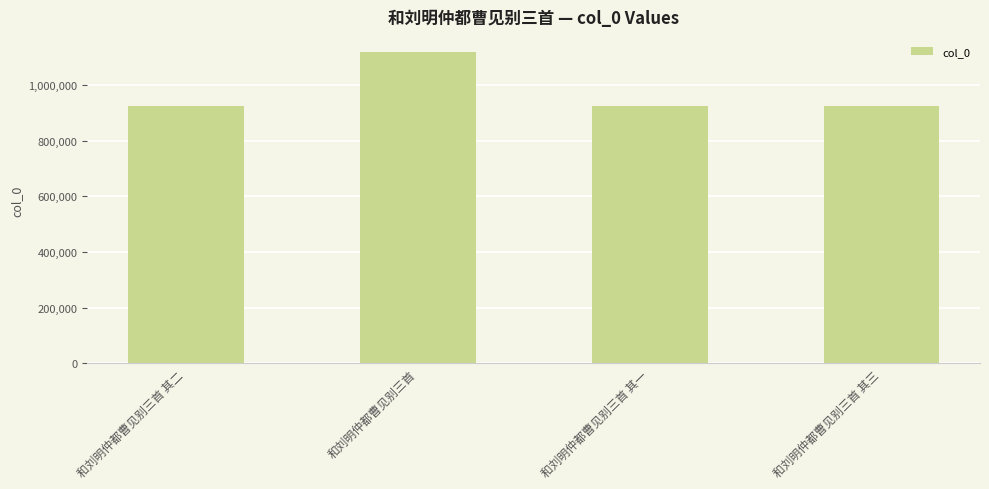

At which label does the data first exceed 923106?

和刘明仲都曹见别三首